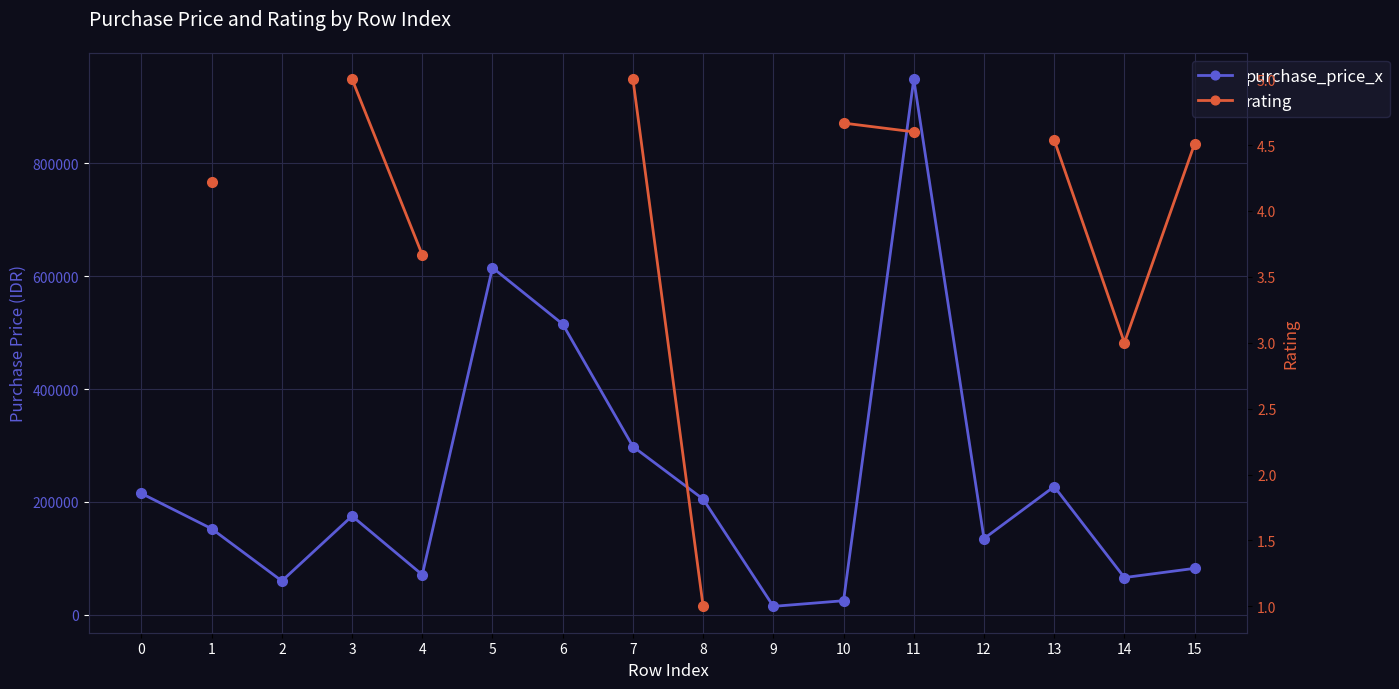

What are all the series names shown in the legend?

purchase_price_x, rating